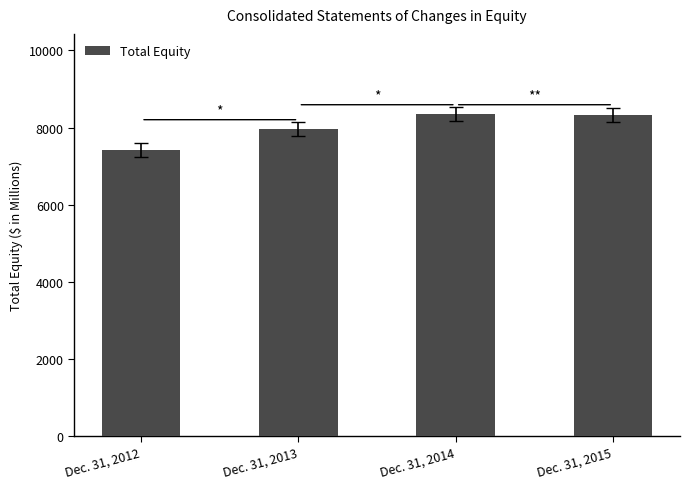

List the labels in order of value, largest first.

Dec. 31, 2014, Dec. 31, 2015, Dec. 31, 2013, Dec. 31, 2012